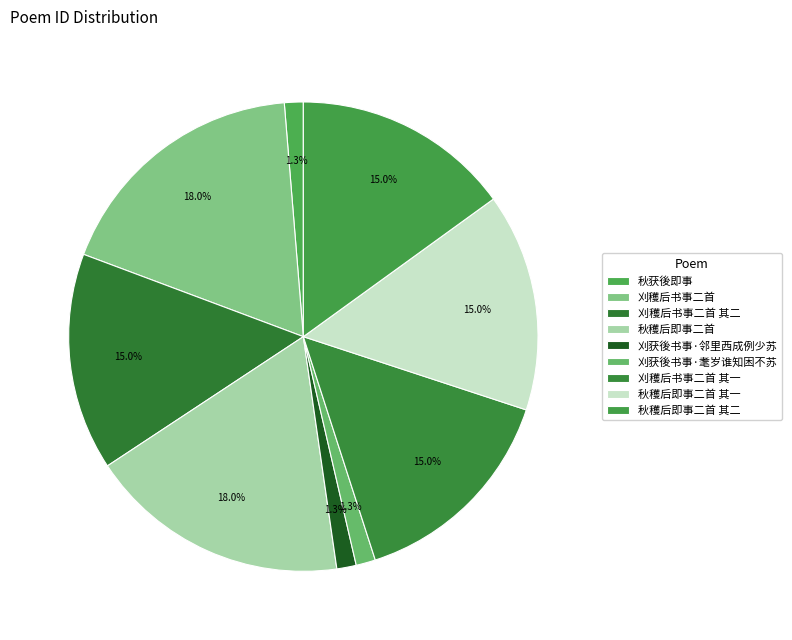

Count the number of slices in the pie.

9